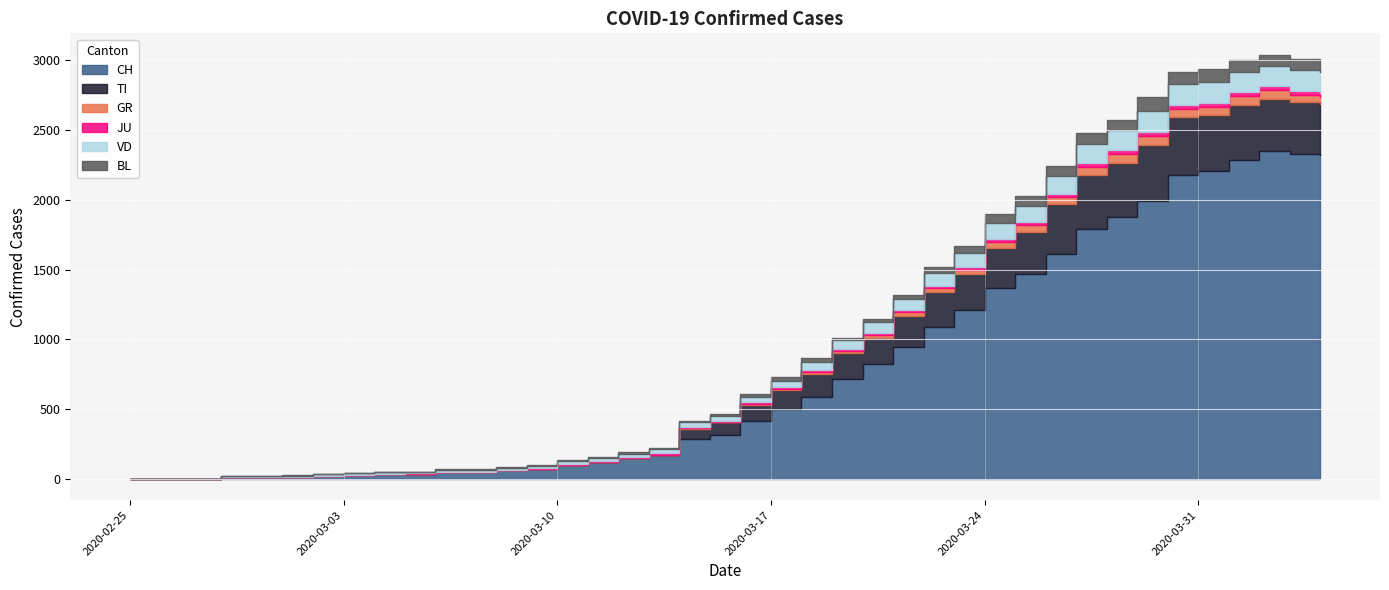

How many data points does each series have?

40